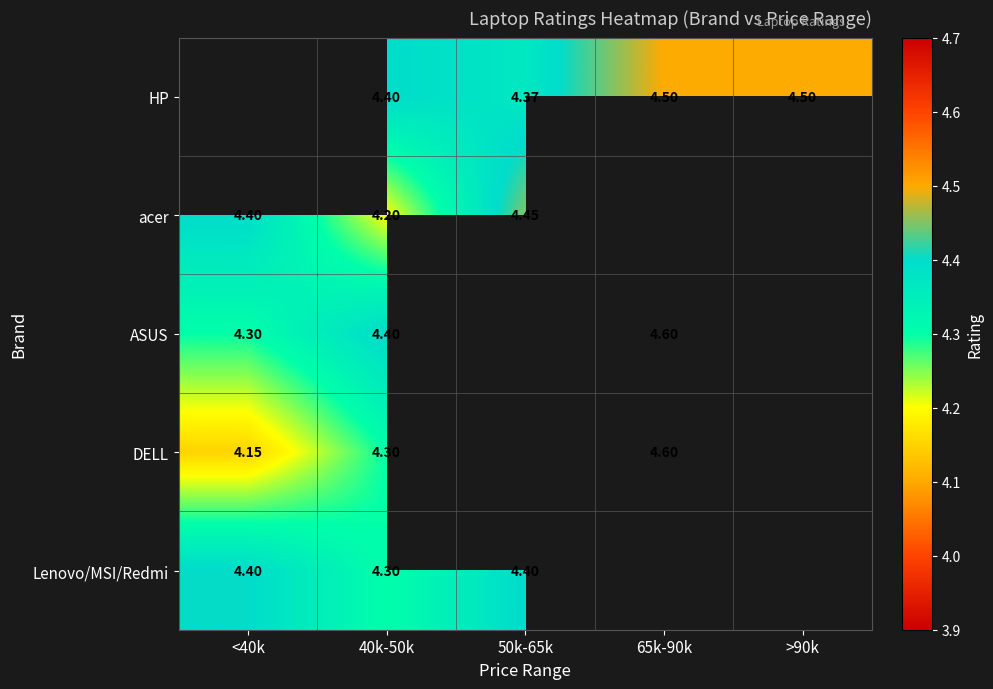

What is the total value across all series at 40k-50k?

21.6